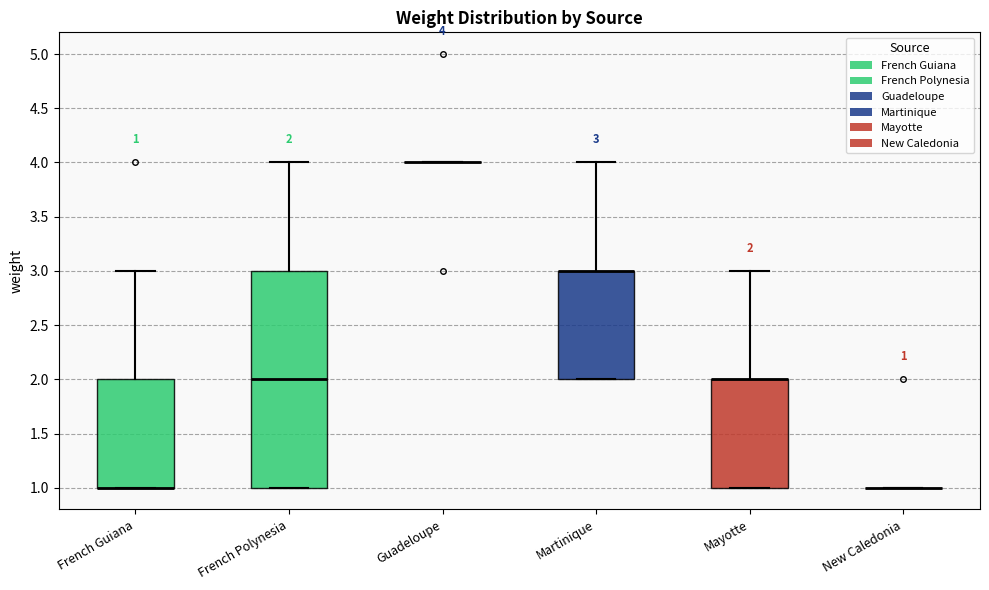

Comparing the boxes themselves (not the whiskers), which one is the tallest?

French Polynesia